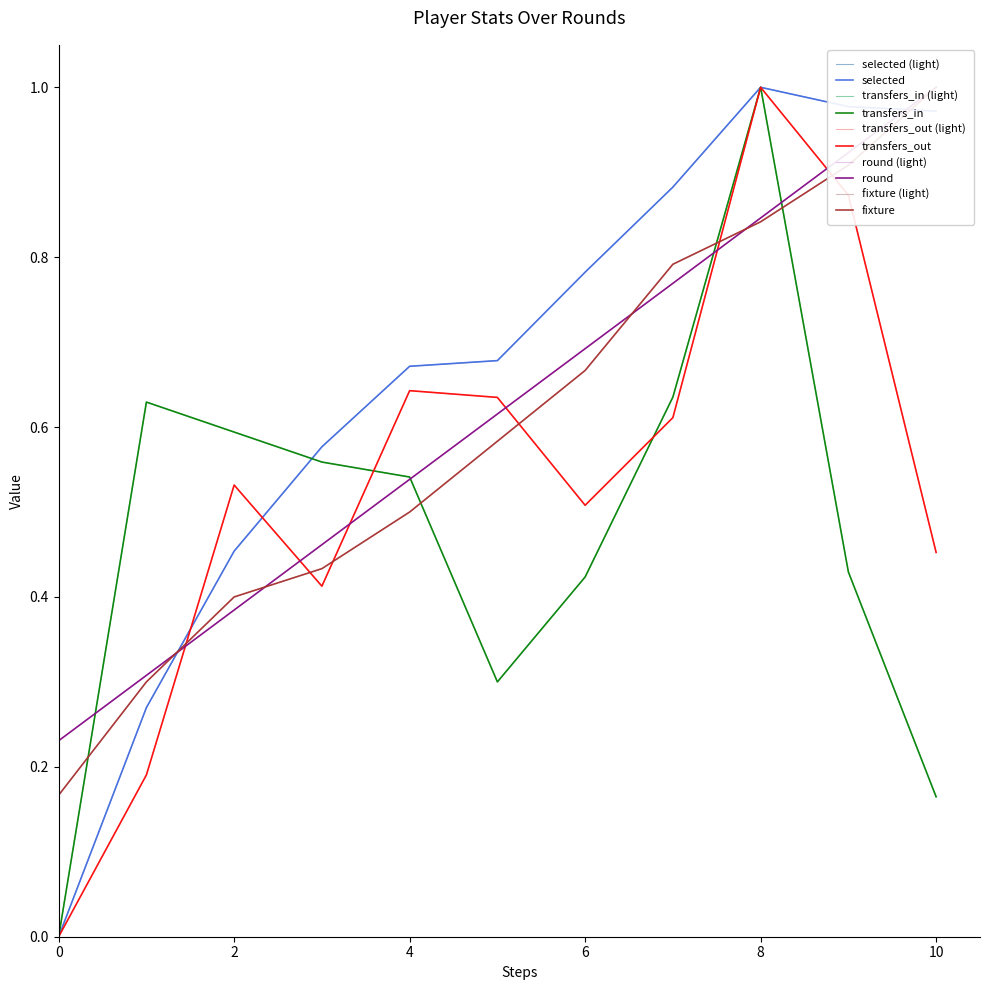

True or false: transfers_out has more than 0 interior local peaks.

True